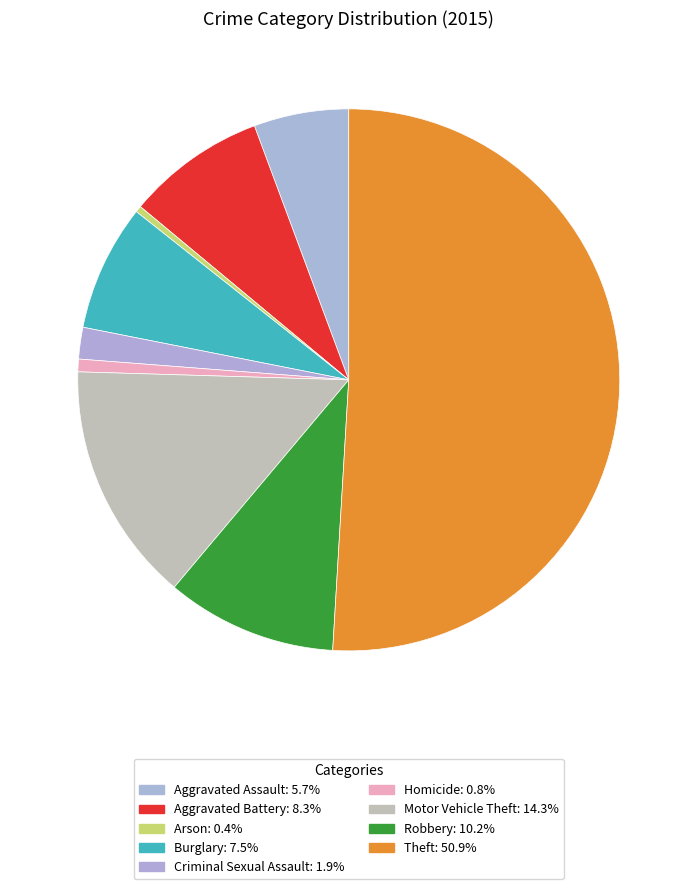

Is it true that Aggravated Battery is 8% of the pie?

True